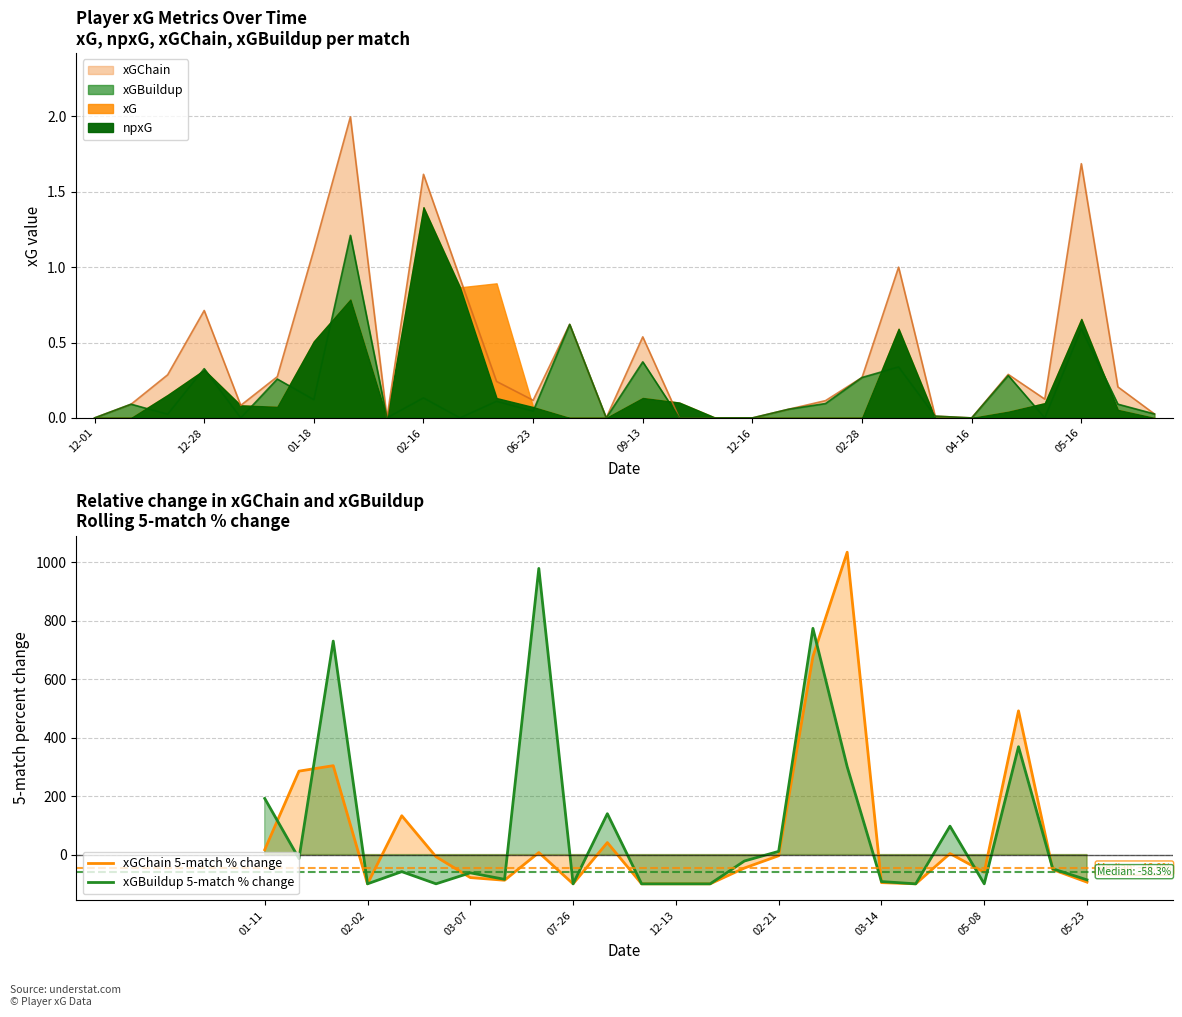

What is the highest value of the xGBuildup 5-match % change series?

978.7